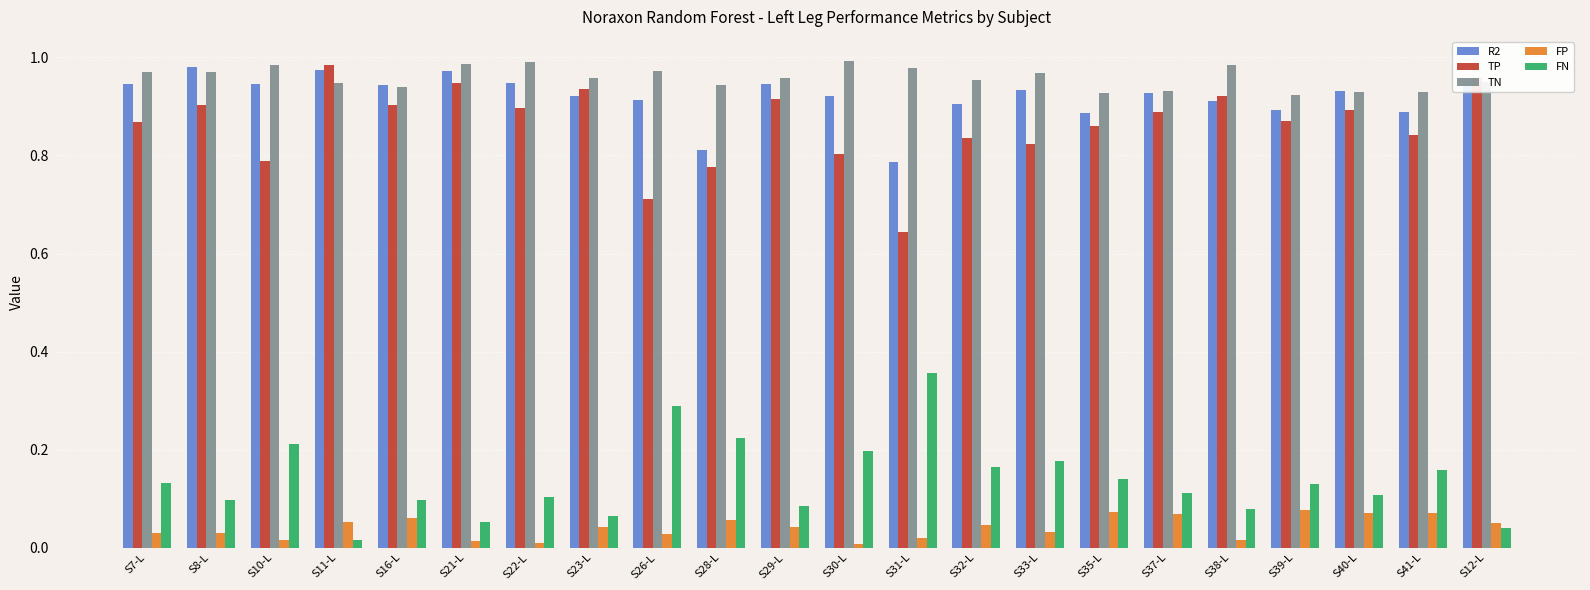

What position from the right is S28-L?

13